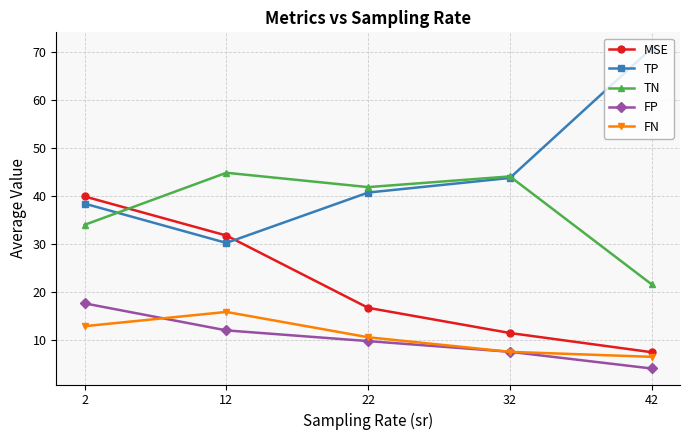

What is the difference between the highest and lowest values at 22?

32.0